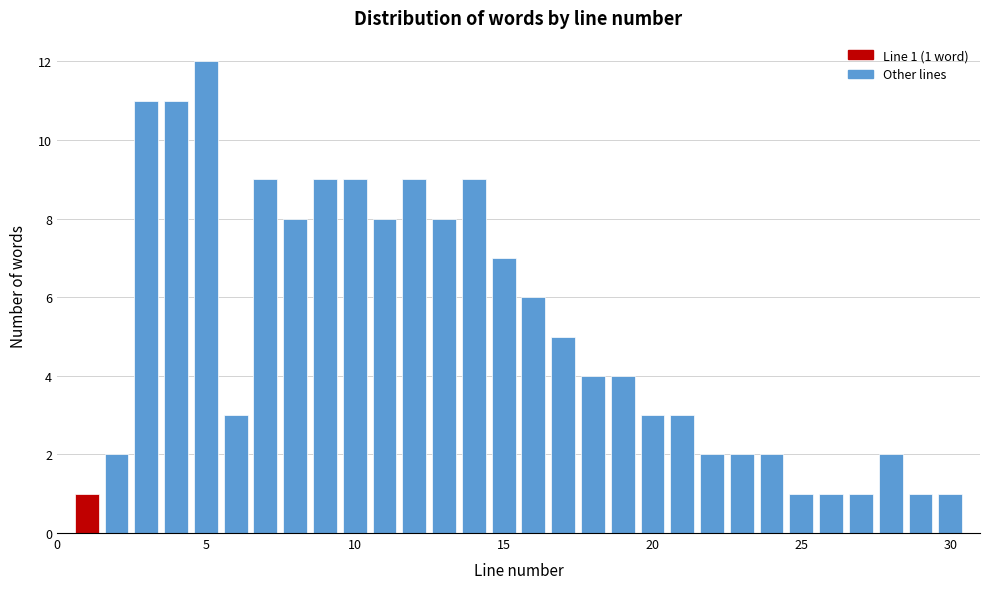

Around what value on the x-axis is the tallest bar? Give the approximate position of its centre, as read against the axis.

5.0